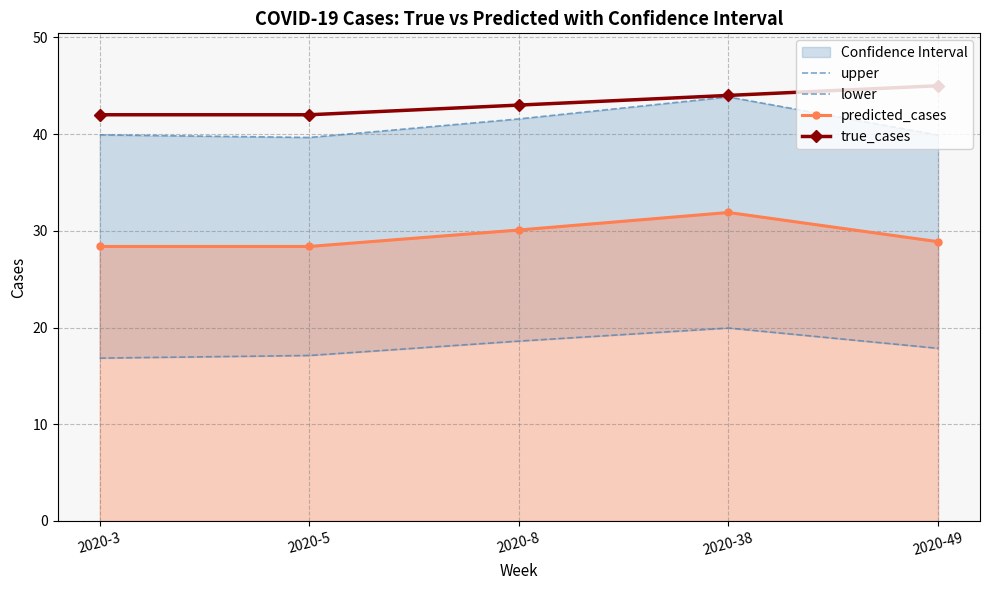

True or false: lower has more than 1 interior local peaks.

False